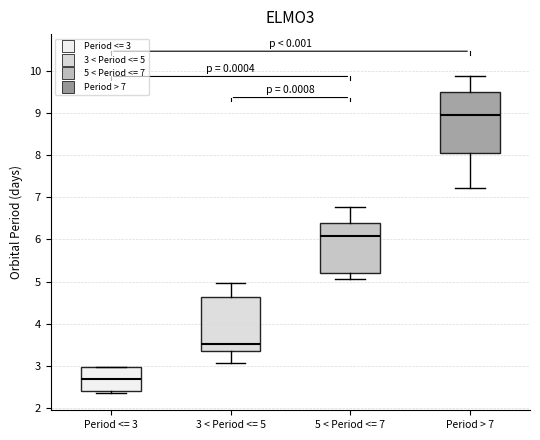

Comparing the boxes themselves (not the whiskers), which one is the tallest?

Period > 7